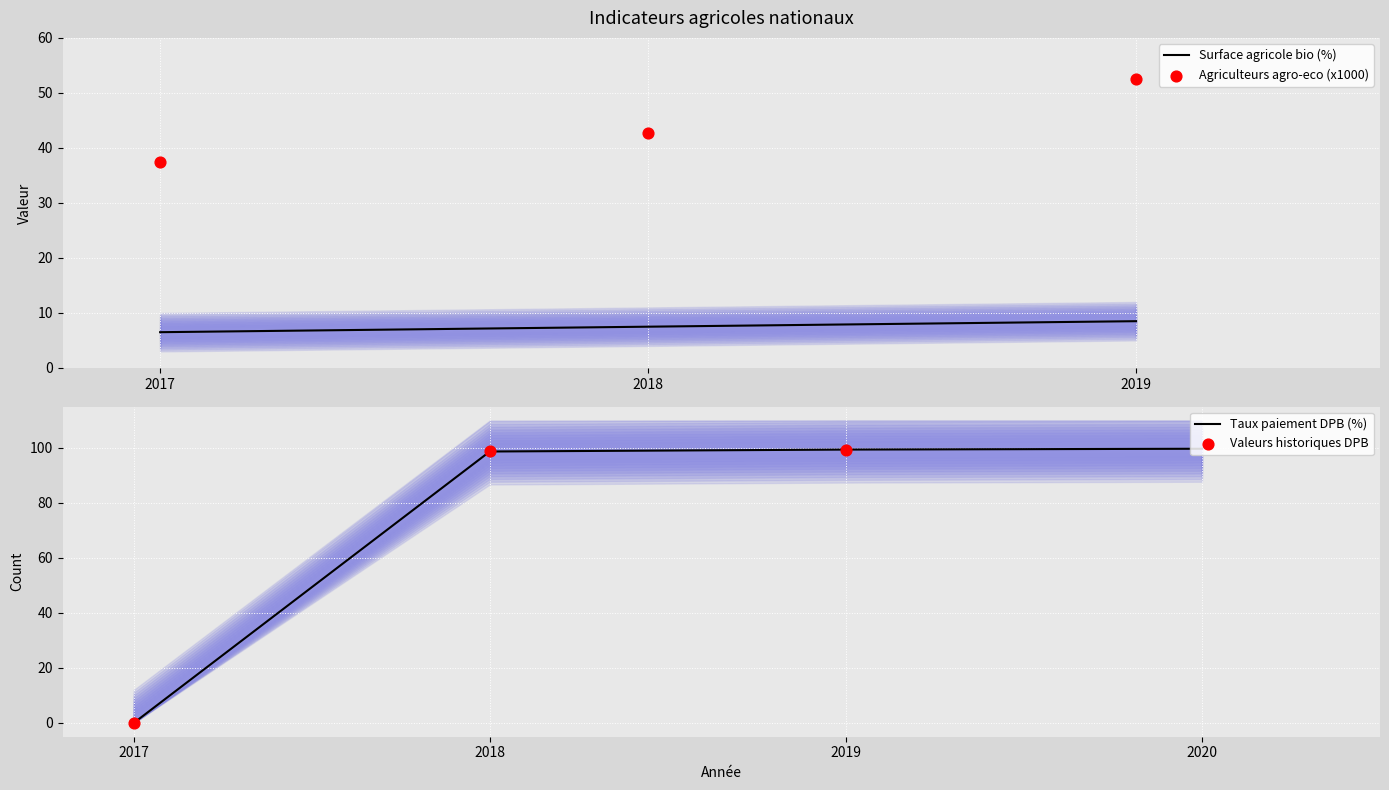

Approximately how many times larger is the value at 2017 compared to 2018?

0.9